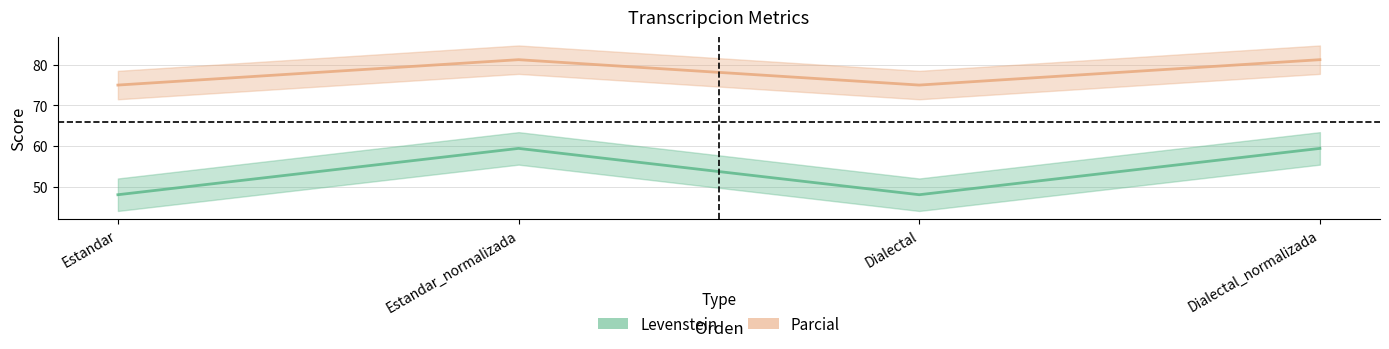

How many distinct data groups are displayed?

2